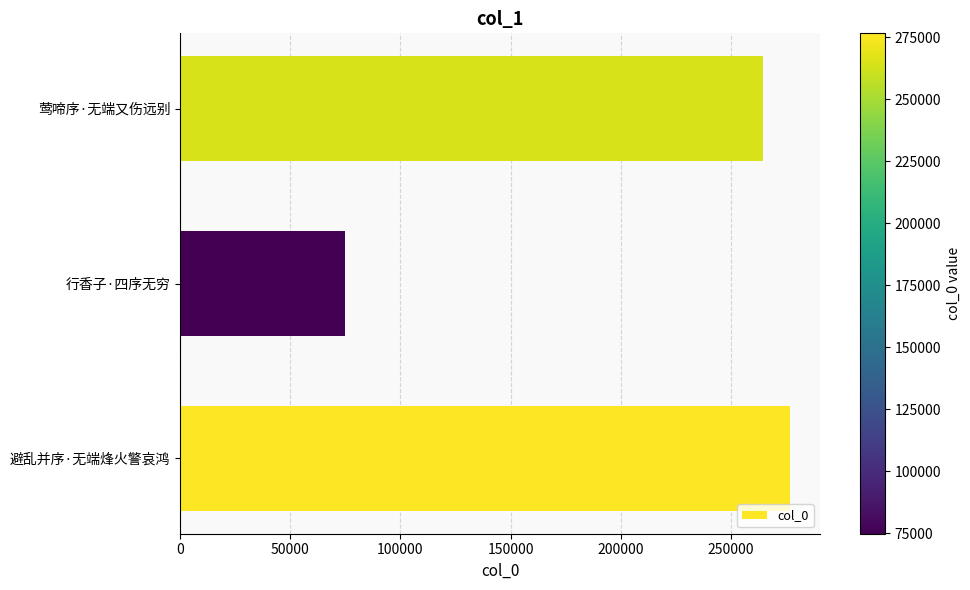

Count the number of categories in the chart.

3